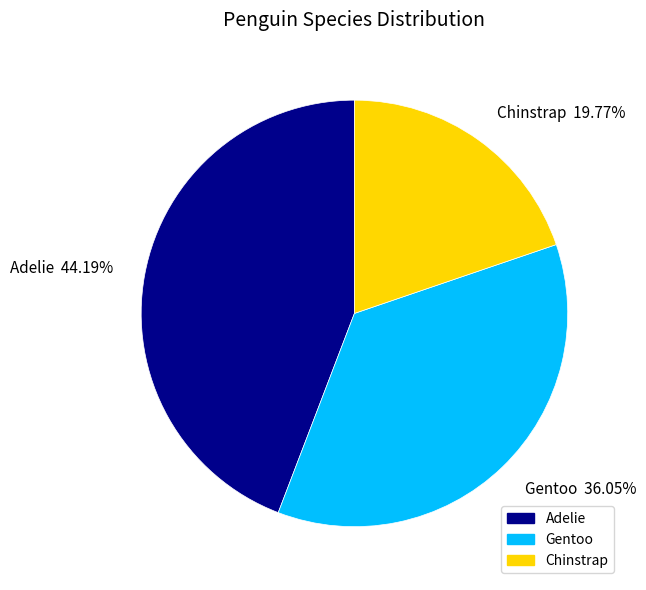

Which has a higher value, Chinstrap or Gentoo?

Gentoo